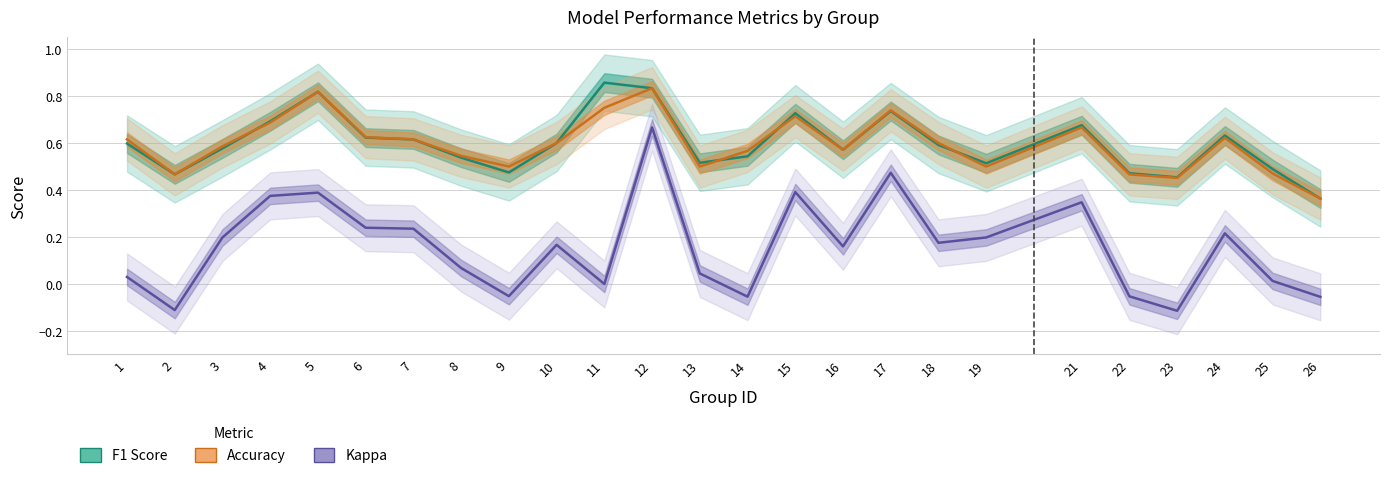

What is the total value across all series at 24?

1.5